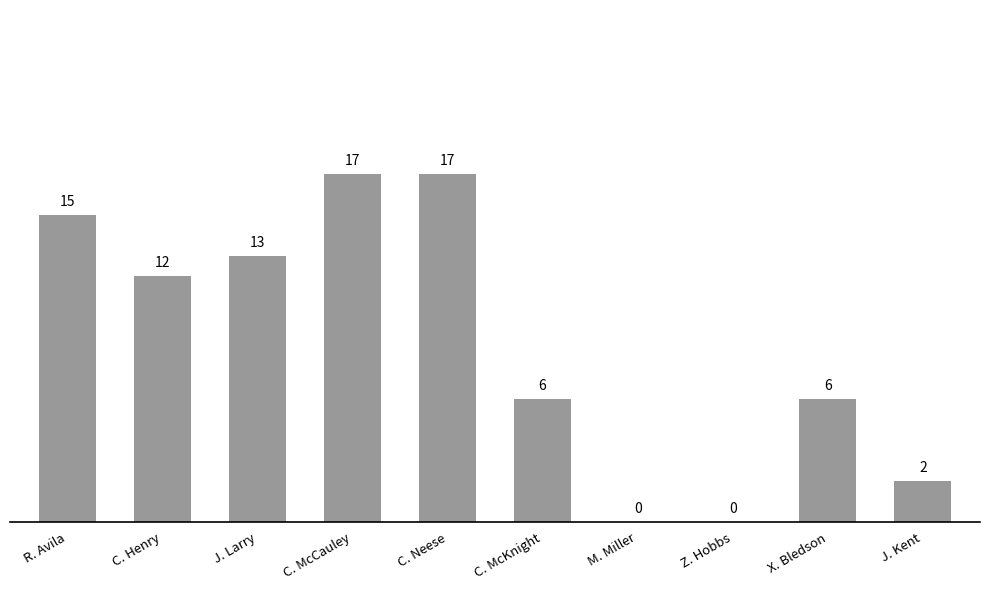

What is the average value?

9